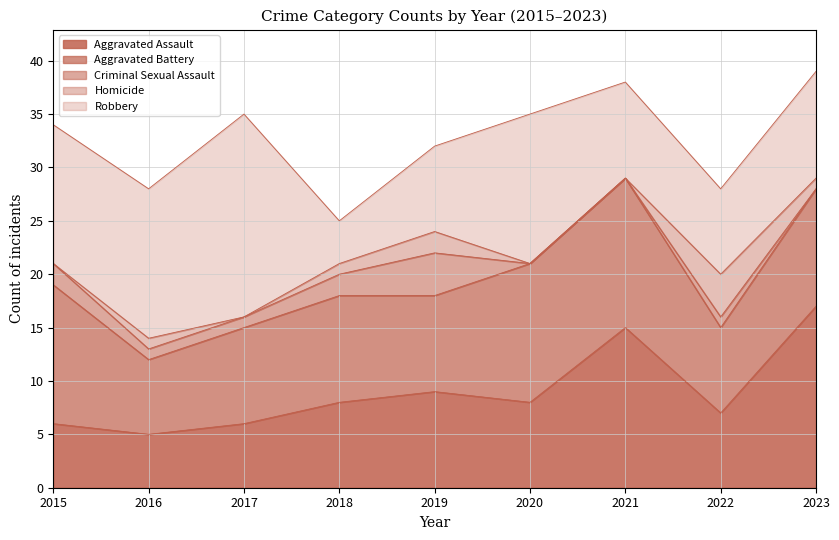

How many interior local peaks does the Aggravated Assault series have?

2